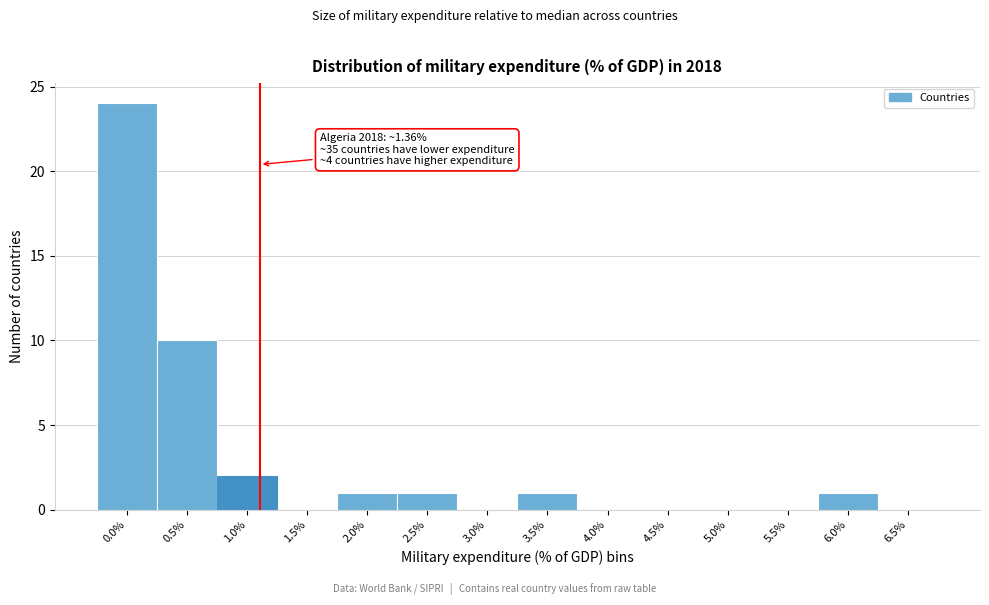

Reading left to right, transcribe all the data shown in this chart.

0.0%=24	0.5%=10	1.0%=2	1.5%=0	2.0%=1	2.5%=1	3.0%=0	3.5%=1	4.0%=0	4.5%=0	5.0%=0	5.5%=0	6.0%=1	6.5%=0